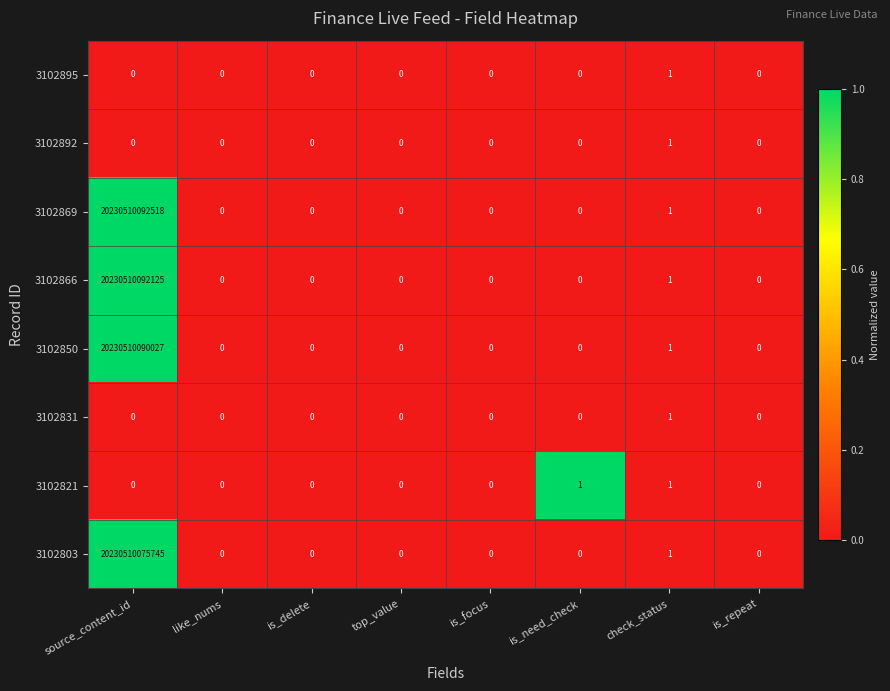

Which series has the widest spread of values?

3102869